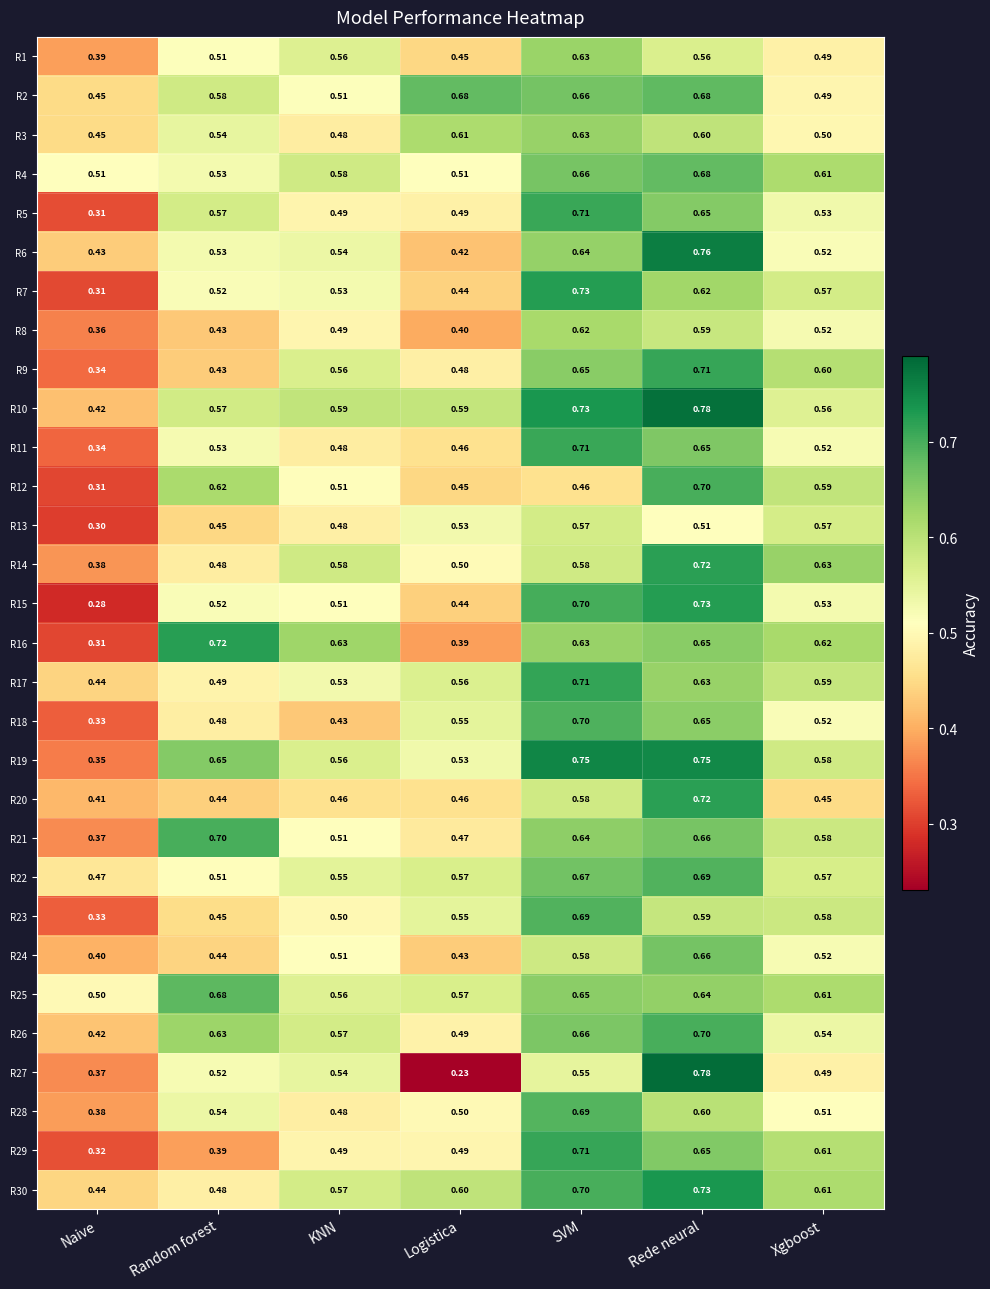

Is the value of R28 at Xgboost greater than the value of R7 at KNN?

No